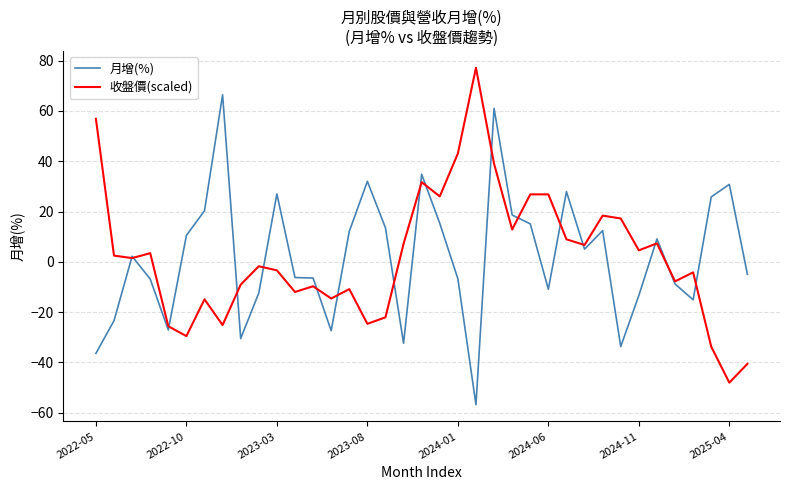

What is the greatest value displayed?

77.2